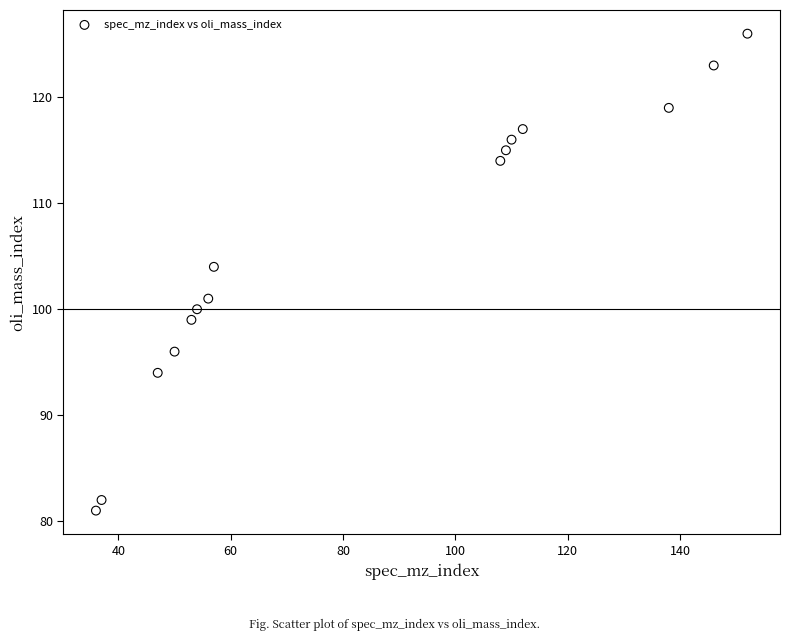

What is the range of X values (max minus min)?

116